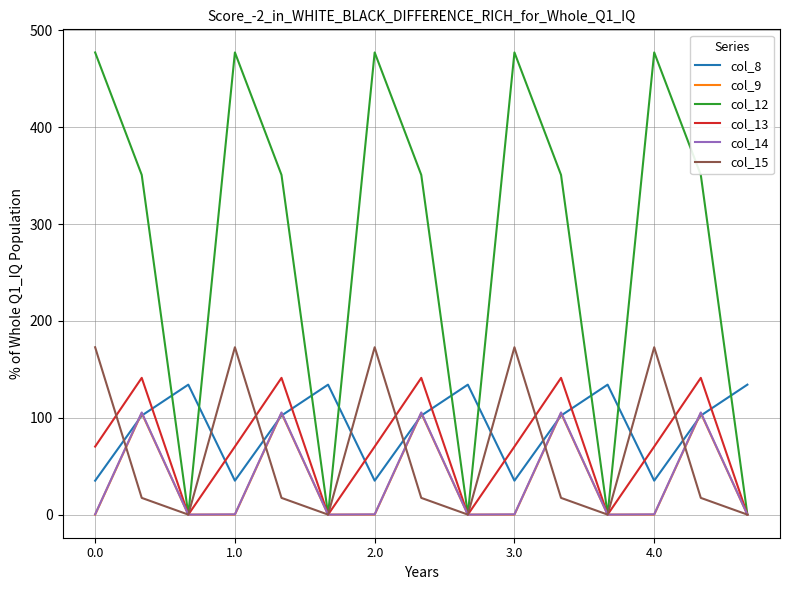

What is the maximum value shown in the chart?

477.2